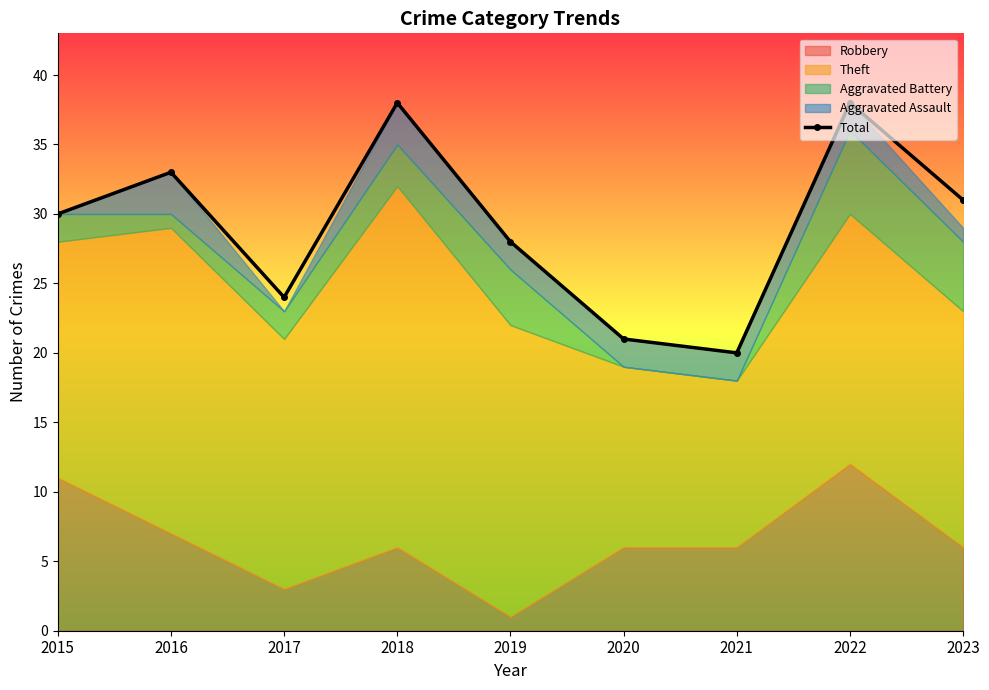

What is the average value?

29